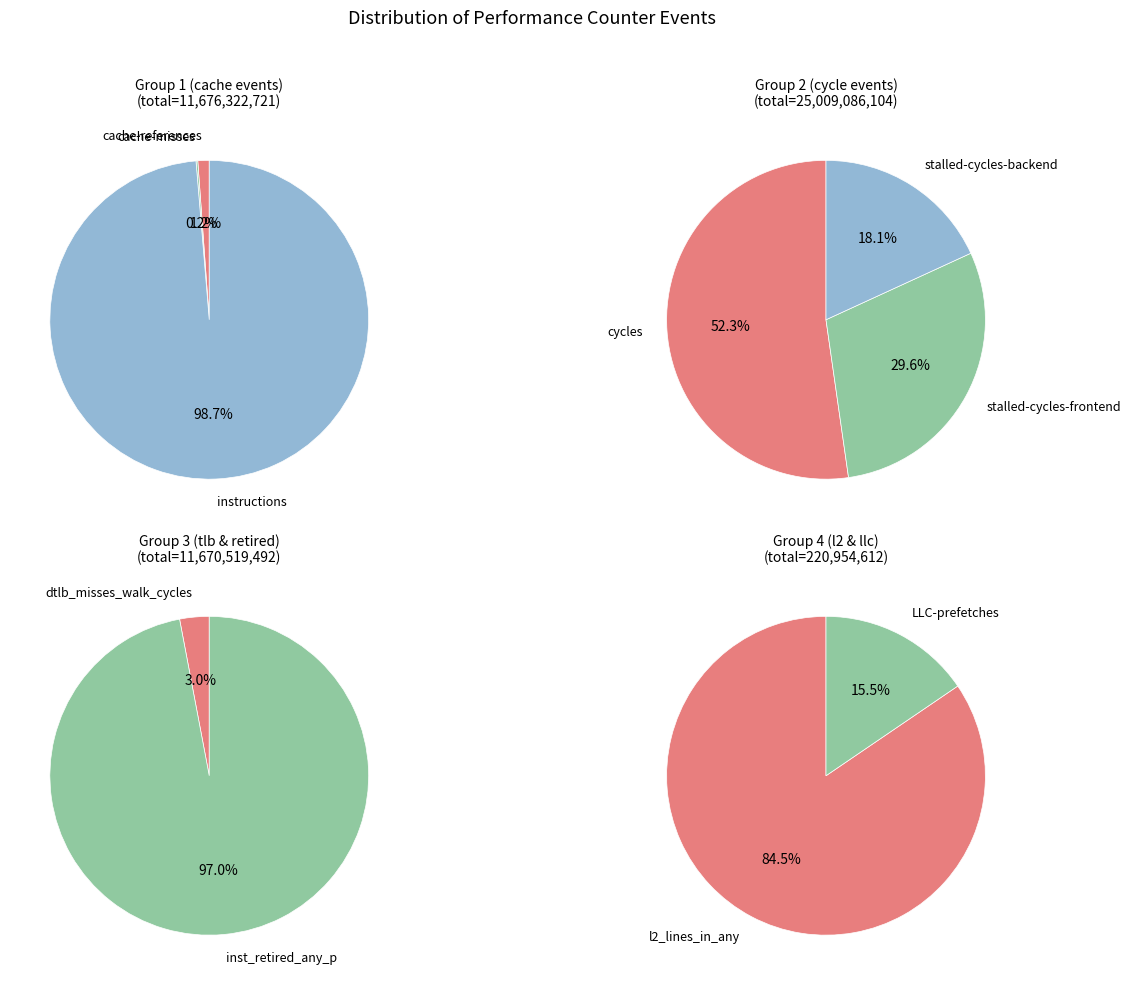

How many slices are in this pie chart?

10